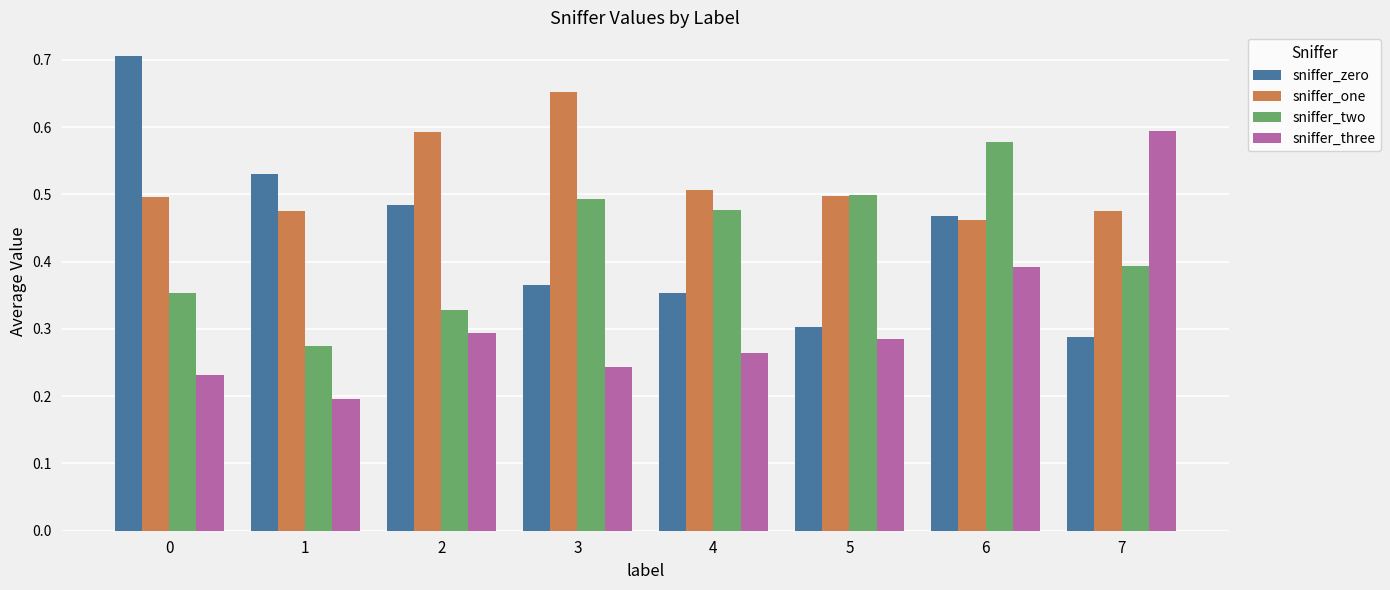

At which label does sniffer_one reach its peak?

3